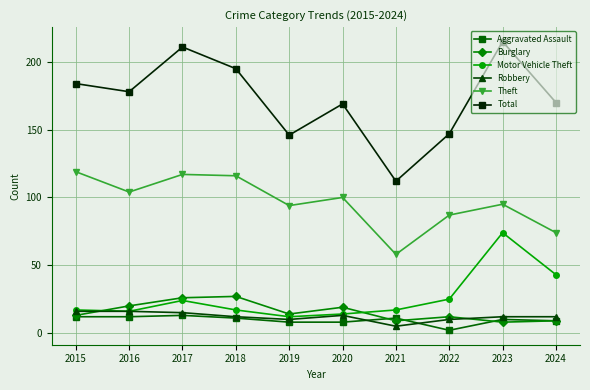

What is the difference between the second highest and second lowest values in the Theft series?

43